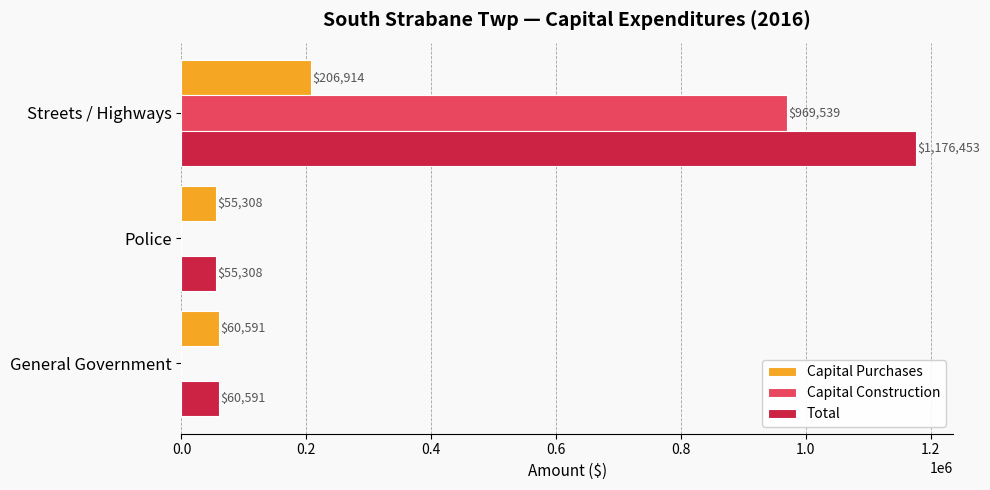

What is the sum of all Capital Purchases values?

322813